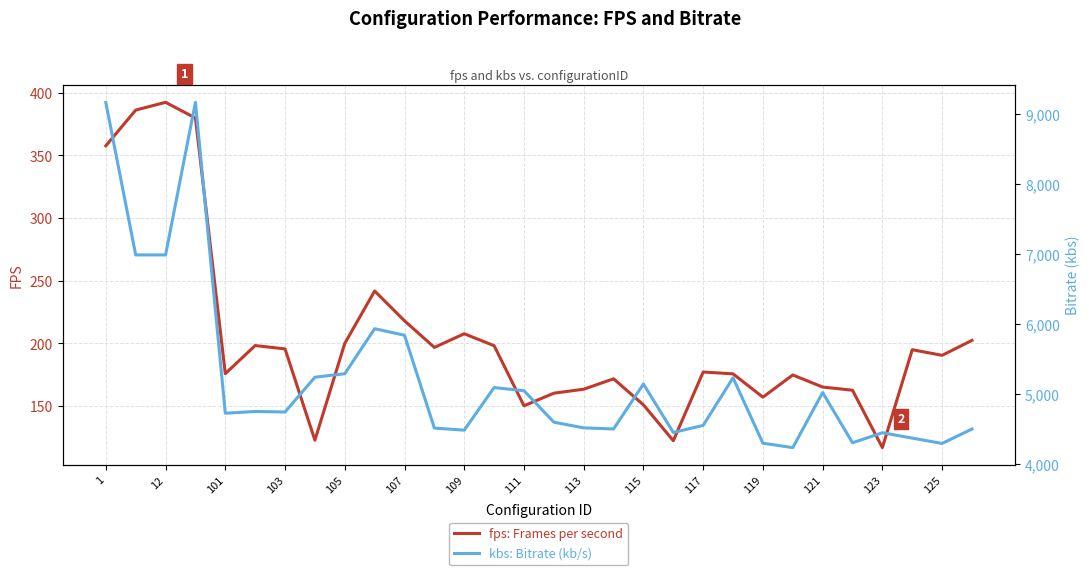

The fps: Frames per second series shows 434.3 at 115. True or false?

False